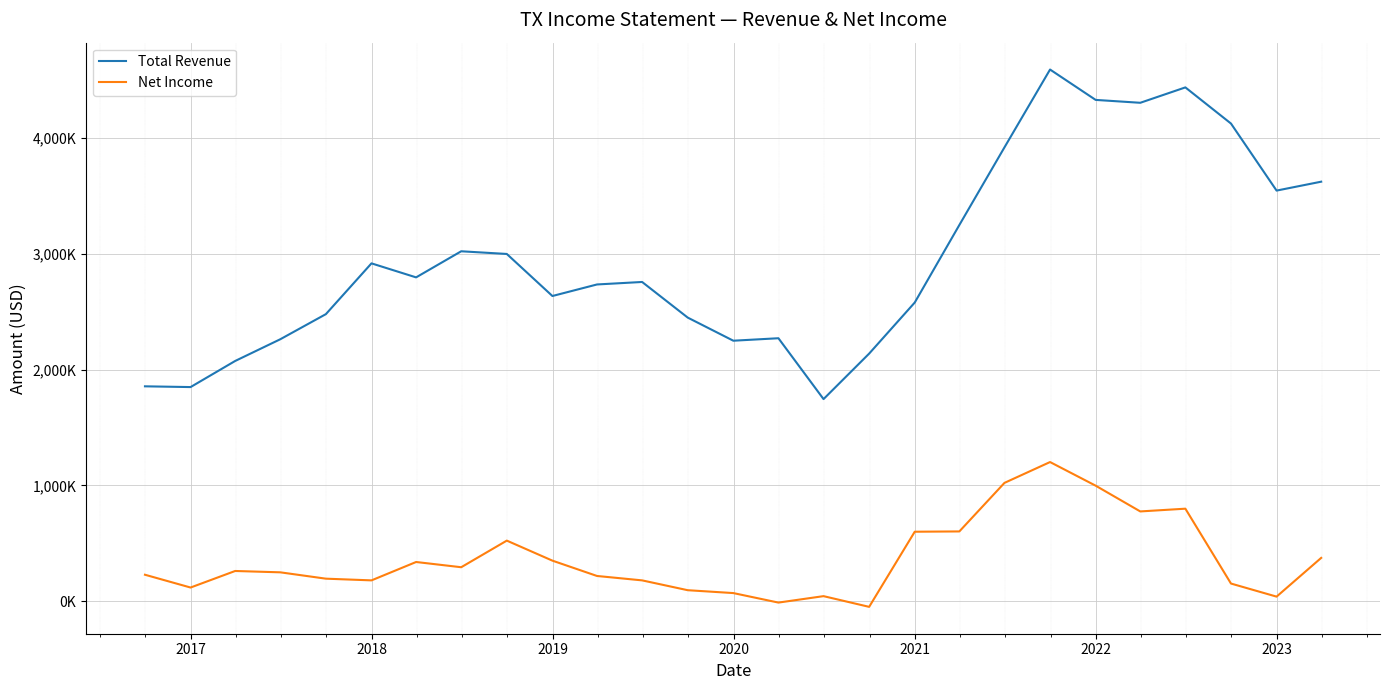

Rank the series by their maximum value, from lowest to highest.

Net Income, Total Revenue